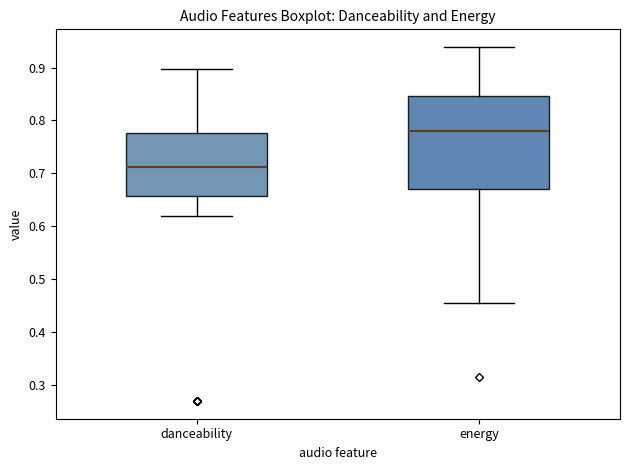

Reading left to right, transcribe this box plot: for each box, give where its median line is, the range the box spans, and where its two whiskers end, as read against the y-axis. The values are not printed on the chart, so give them approximately, as read against the axis.

danceability: median 0.71, box 0.66 to 0.78, whiskers 0.62 to 0.90
energy: median 0.78, box 0.67 to 0.85, whiskers 0.46 to 0.94